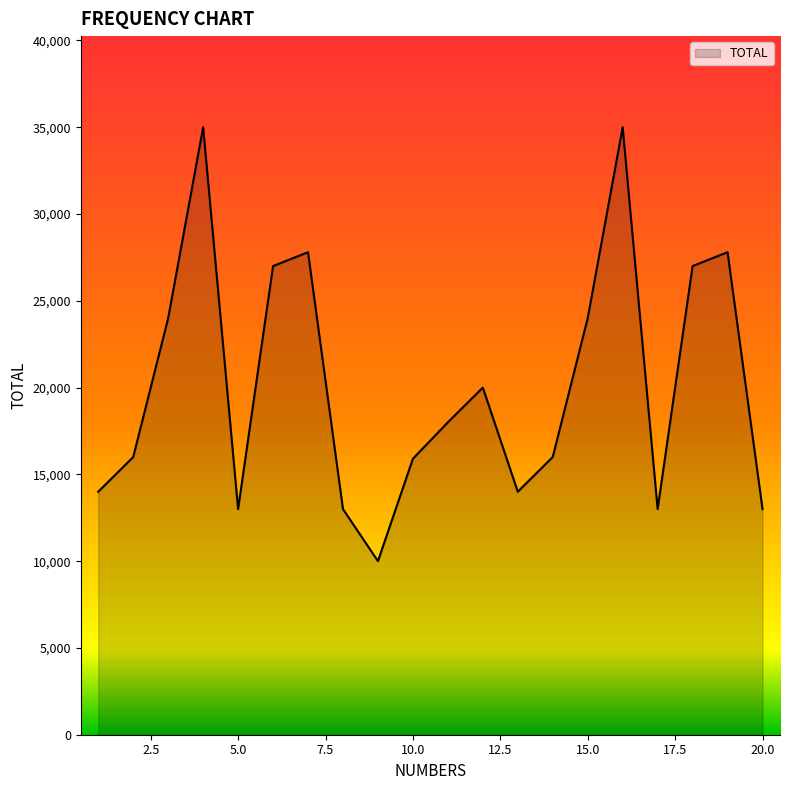

What is the difference between the maximum and minimum values?

25000